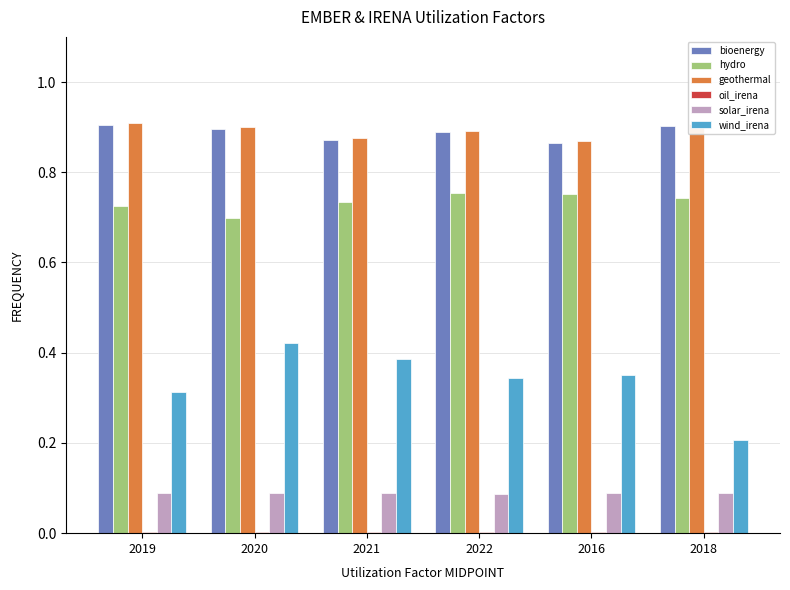

True or false: geothermal has a value of 0.9 at 2016.

True